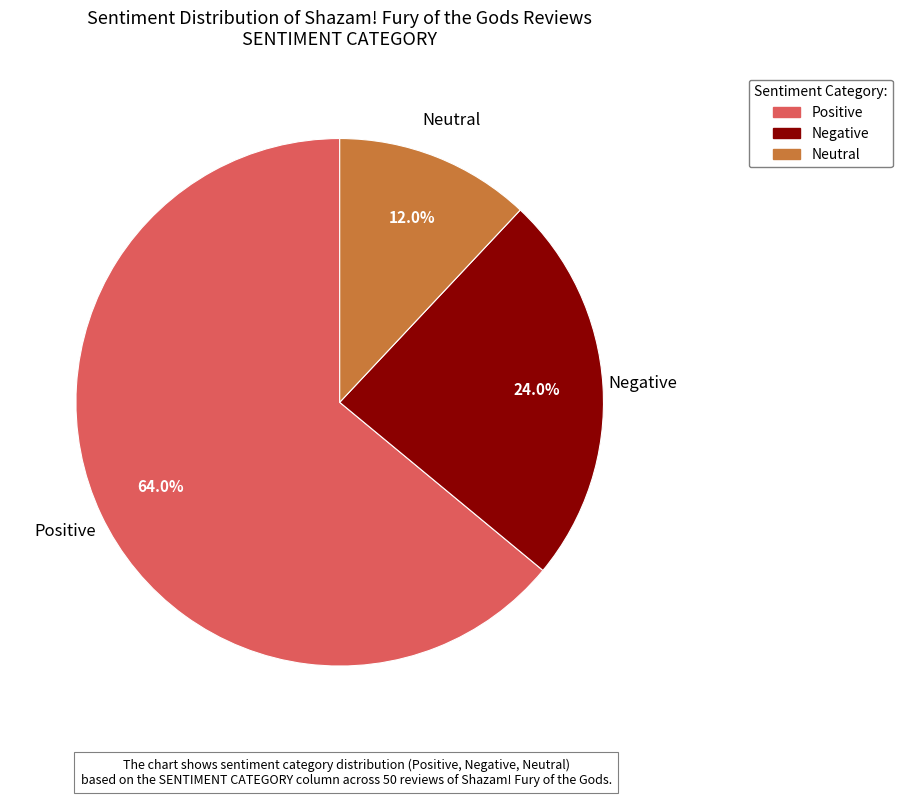

Which slice represents more than half of the pie?

Positive